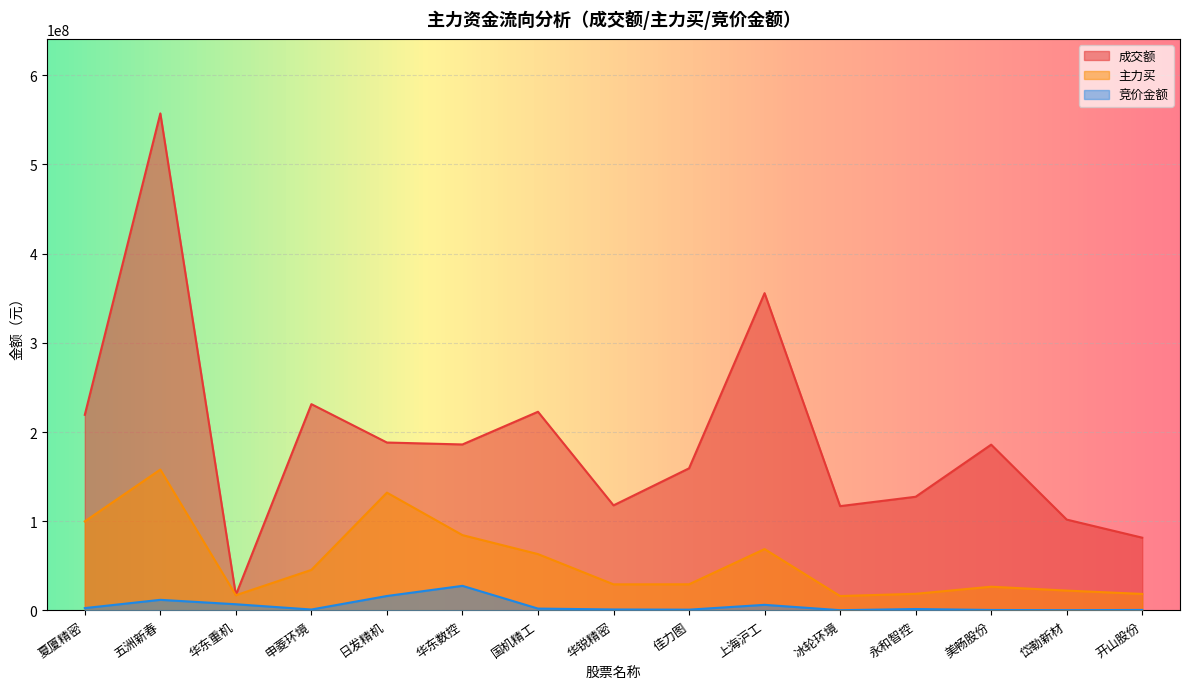

At which label is 成交额 closest to 287270725?

申菱环境